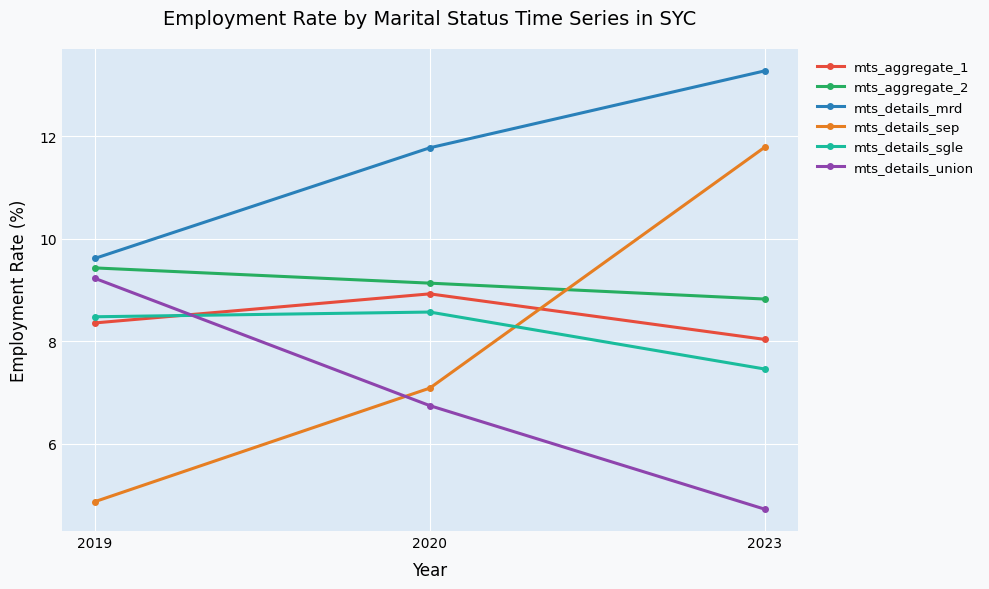

How many data points in mts_details_mrd are less than 11?

1